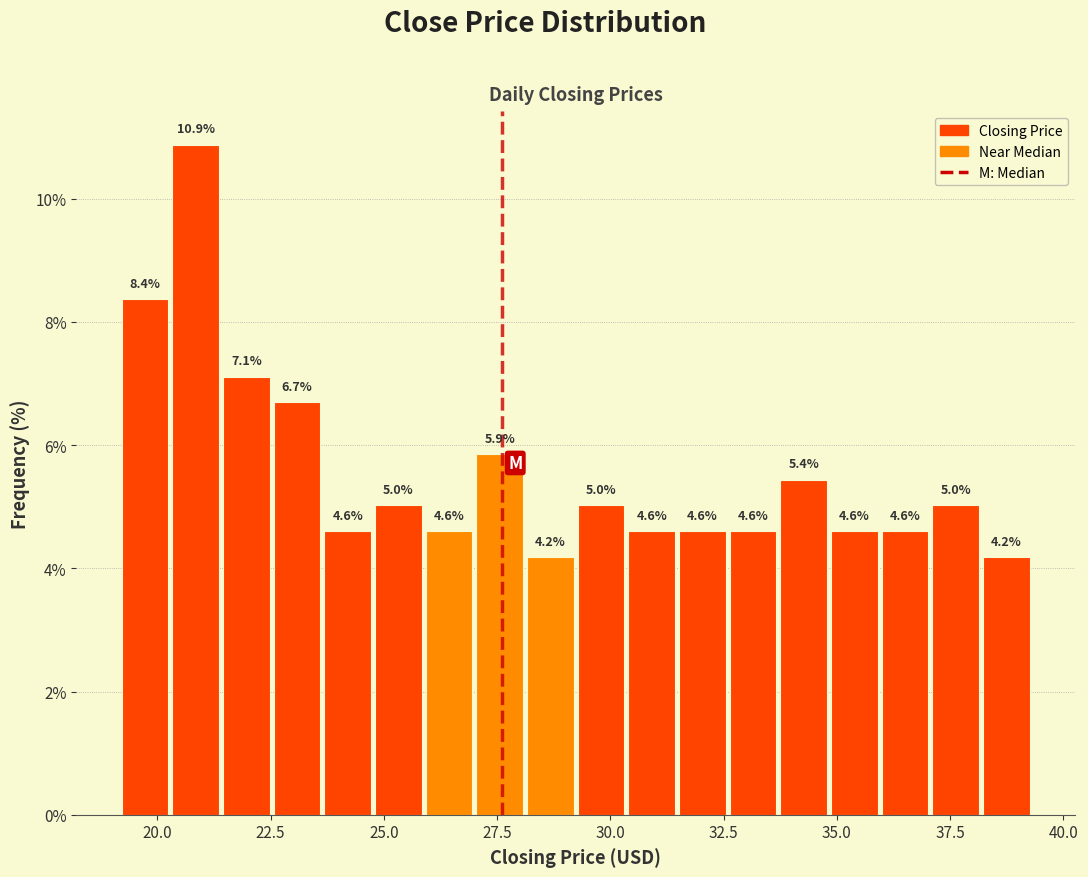

Read against the x-axis, roughly where is the centre of the tallest bar?

21.0